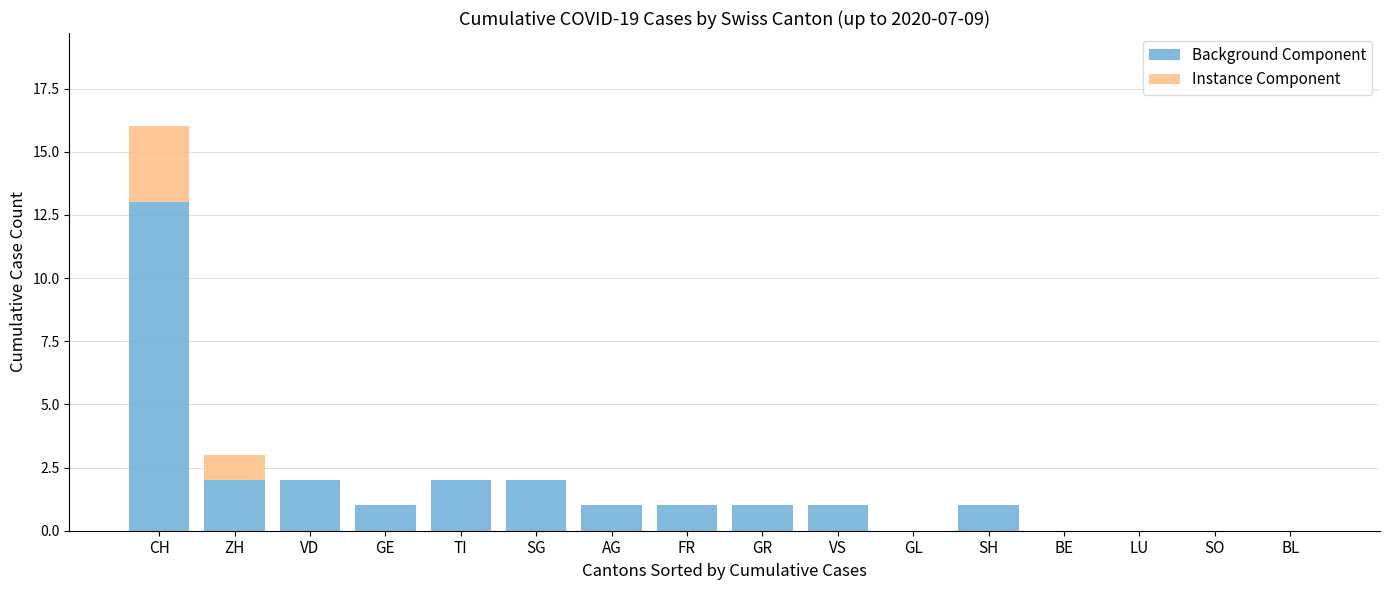

The value of Background Component at VS is 1. True or false?

True